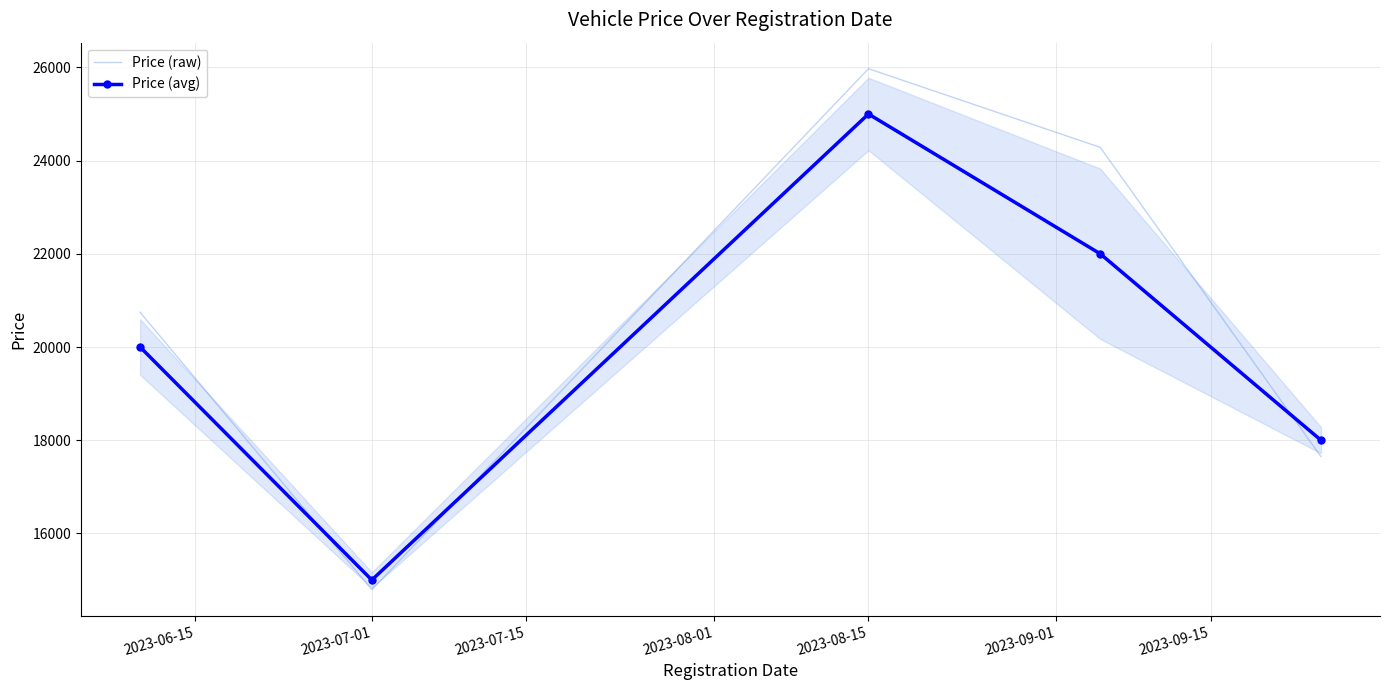

True or false: Price (raw) and Price (avg) cross at least once.

True